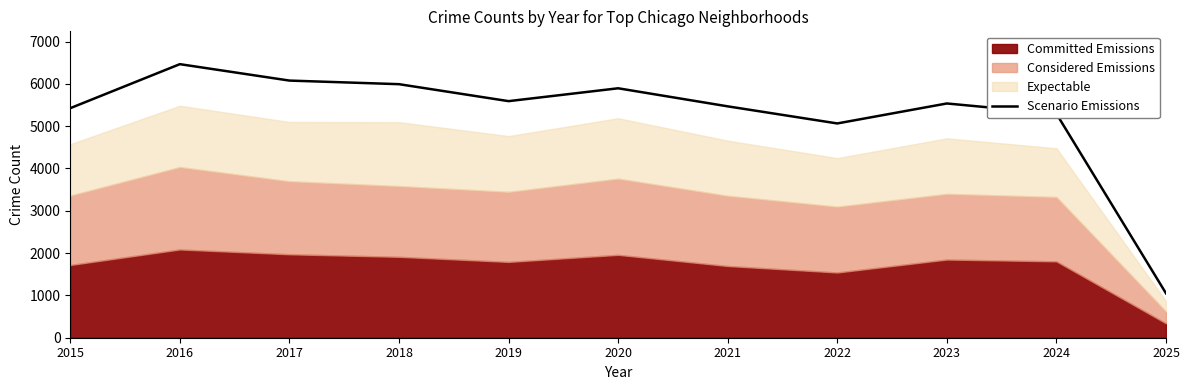

At which label is the value closest to 3757?

2022